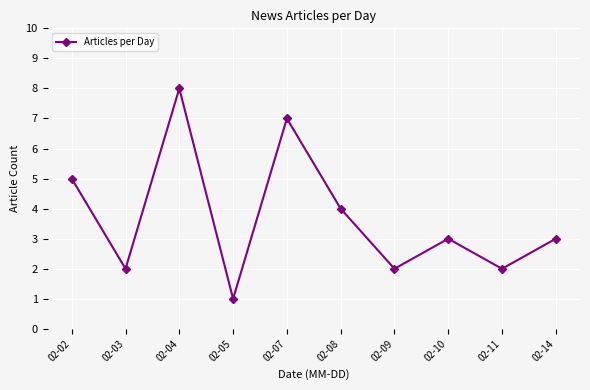

Which label corresponds to the largest value in the chart?

02-04